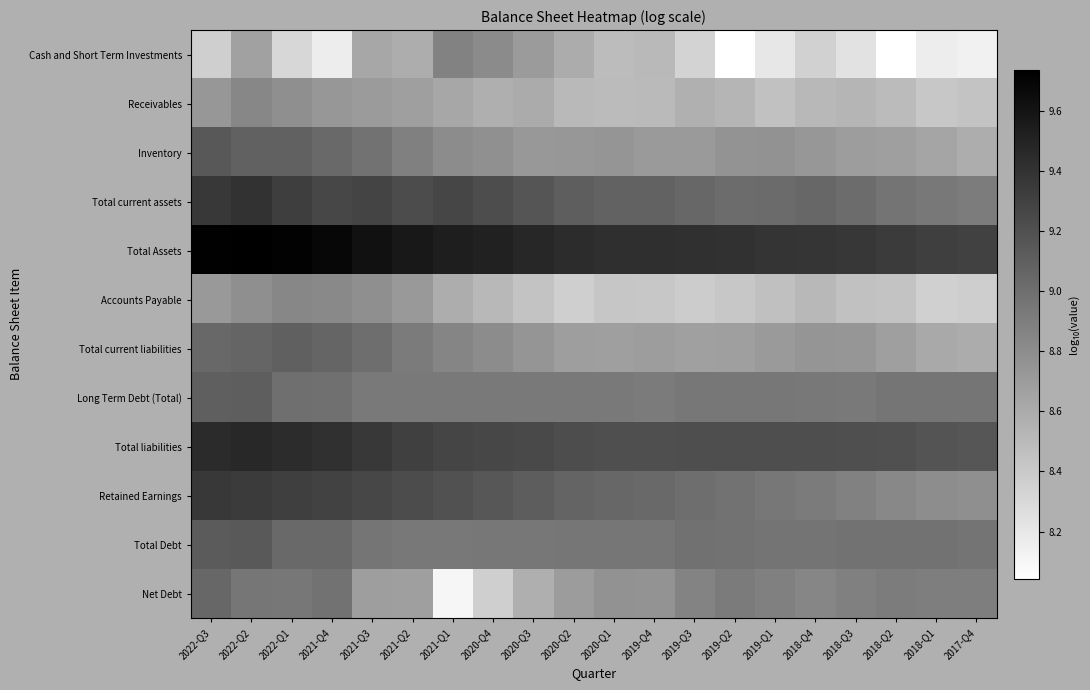

How many data points does each series have?

20